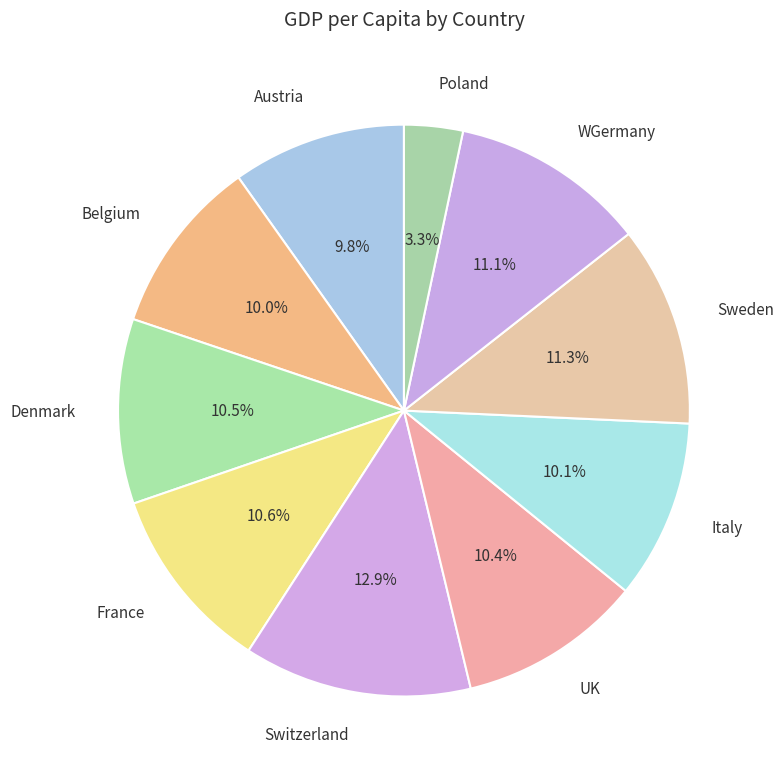

To the nearest percent, what is the difference between the France and Austria slice percentages?

1%